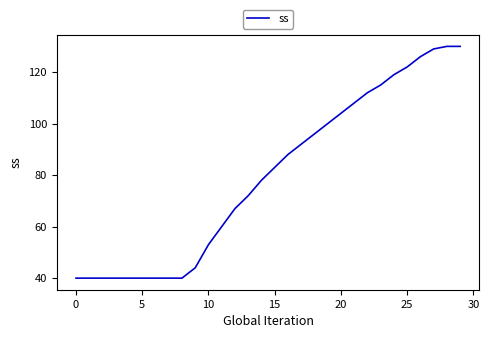

What is the maximum value shown in the chart?

130